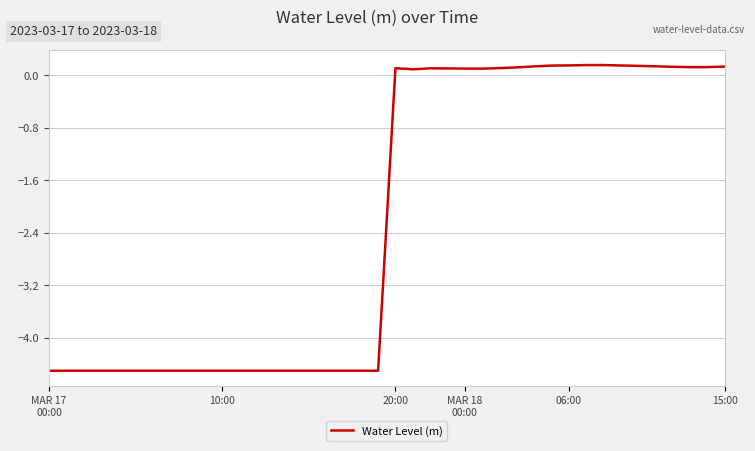

What is the sum of all values?

-87.5